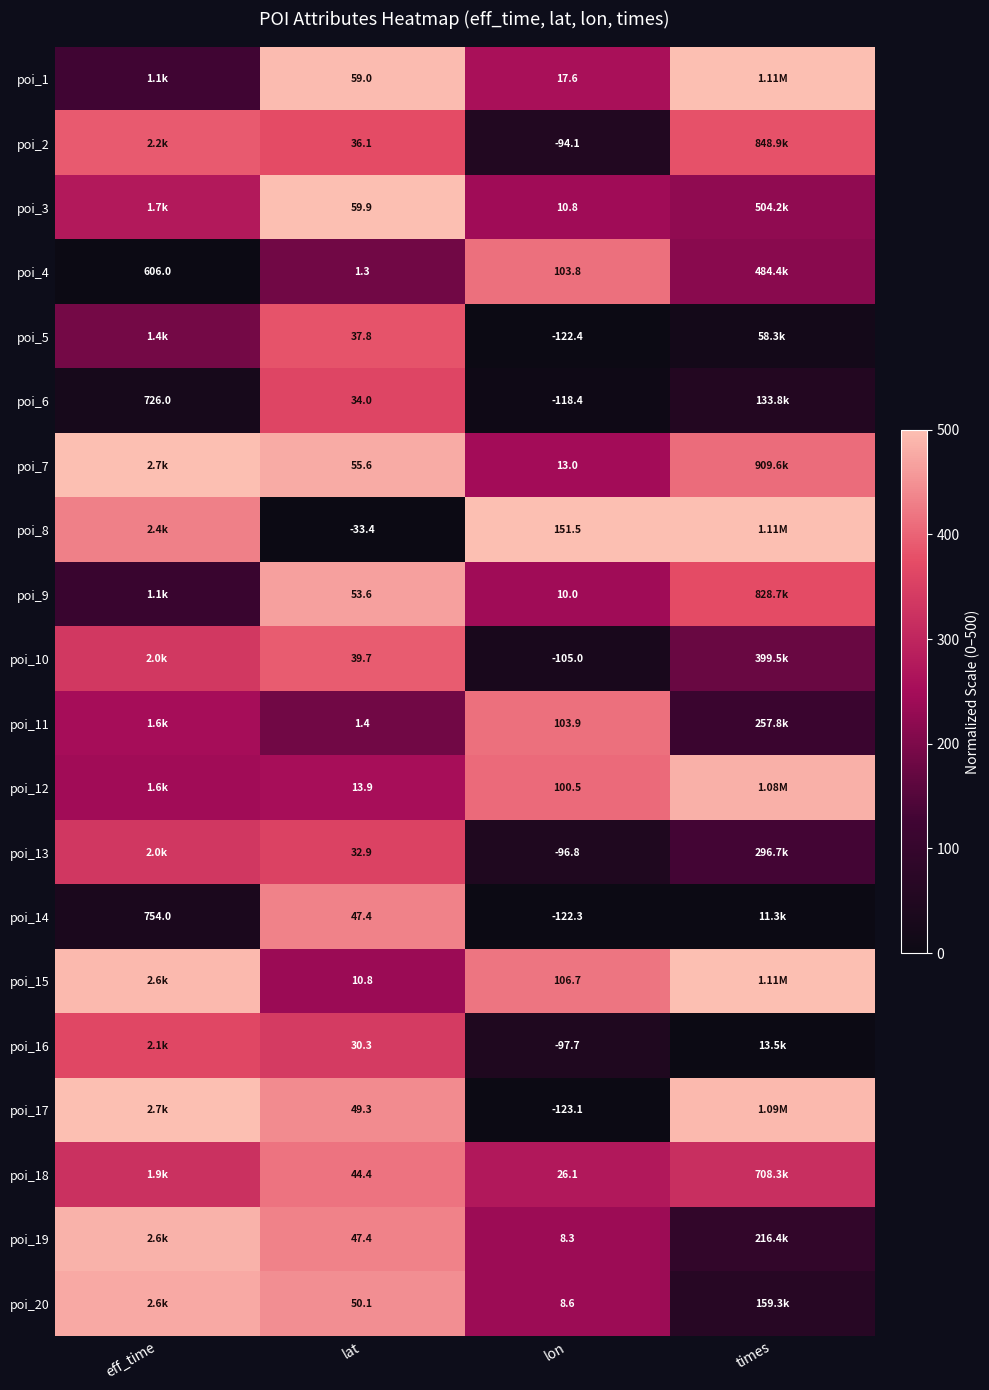

Is the value of poi_6 at lat greater than the value of poi_16 at lat?

Yes